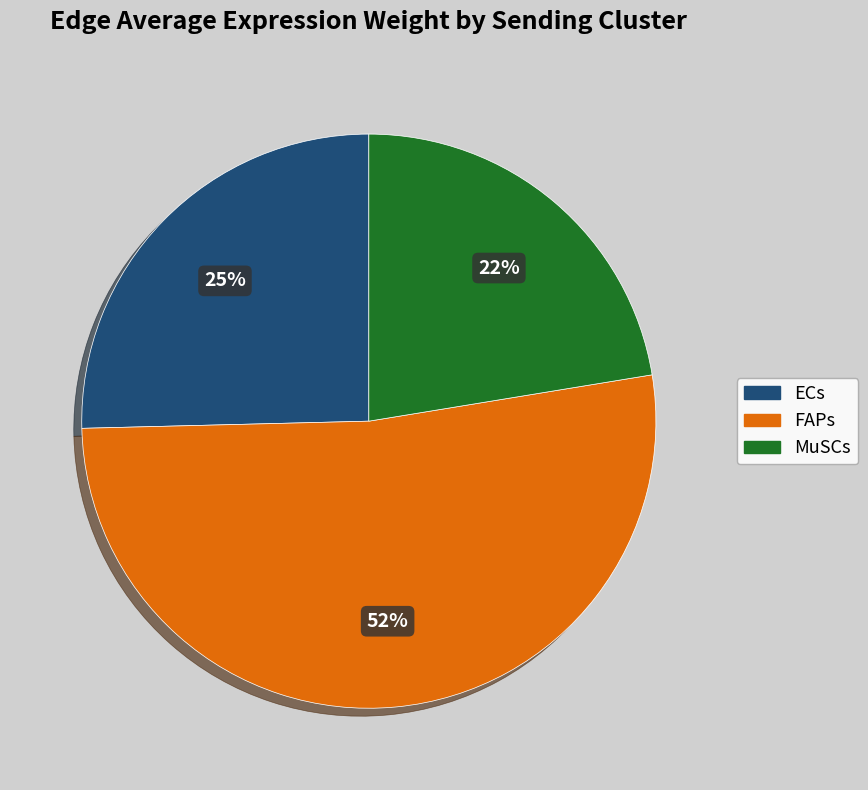

Which has a higher value, MuSCs or ECs?

ECs